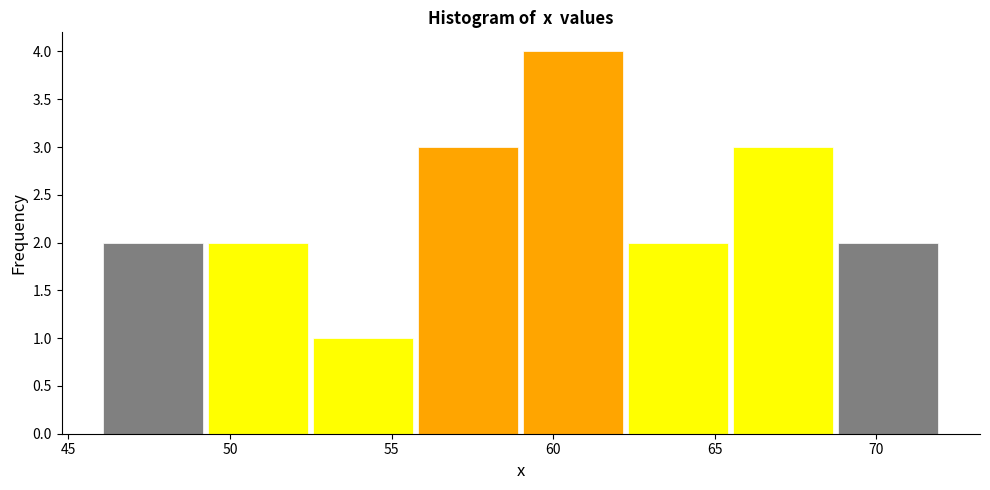

How tall is the bar that spans 55.75 to 59.00 on the x-axis? Neither the bar edges nor the heights are printed on the chart, so give them approximately, as read against the axes.

3